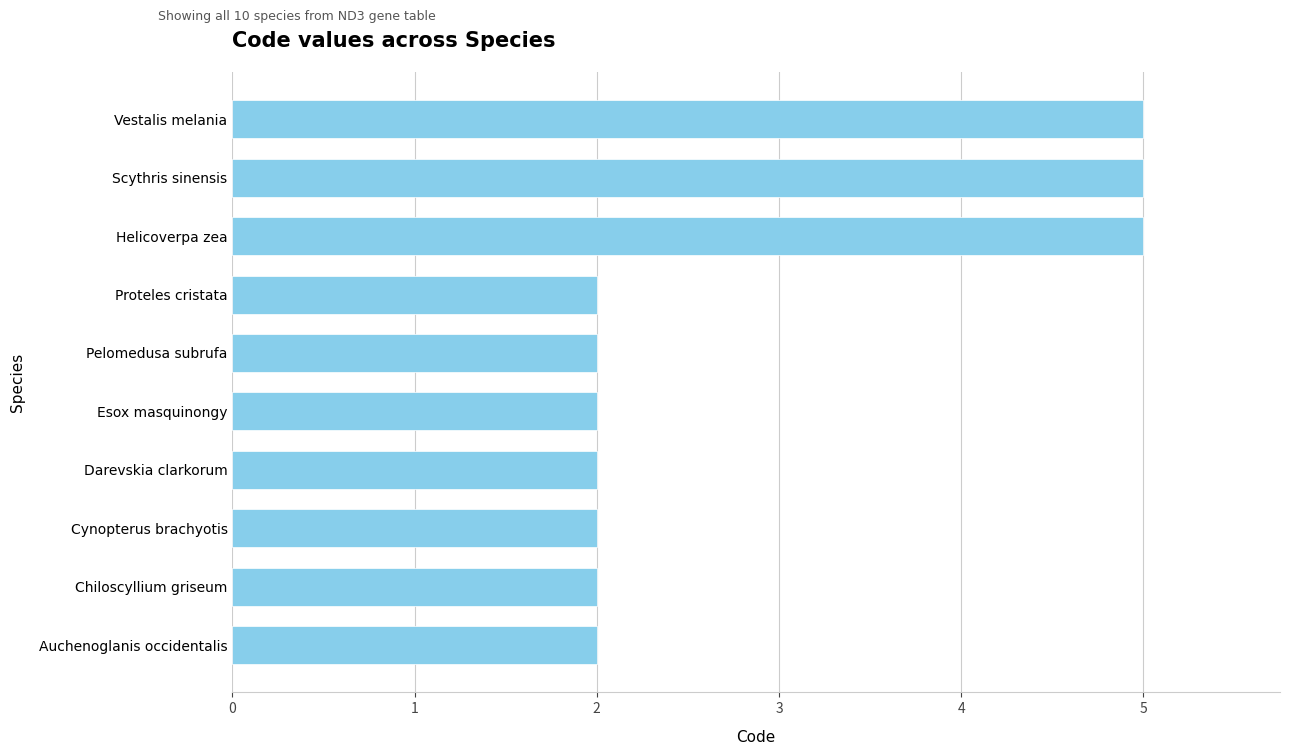

What is the change in value from Vestalis melania to Cynopterus brachyotis?

-3